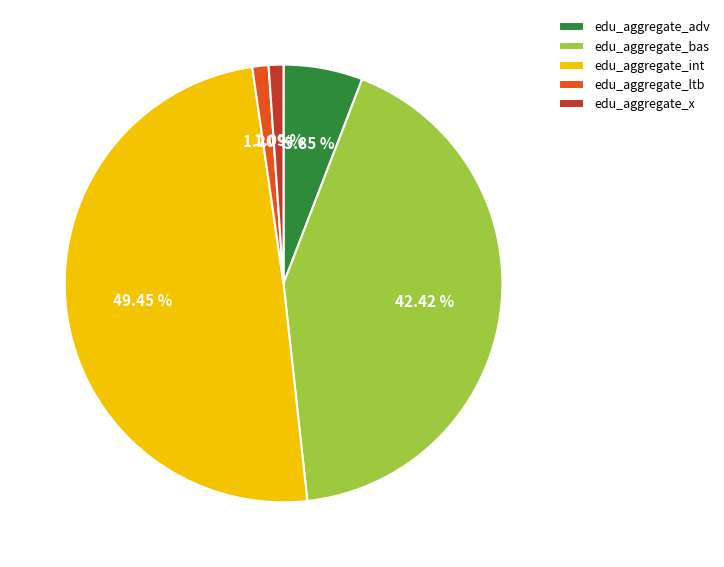

Does edu_aggregate_ltb account for over 50% of the chart?

No